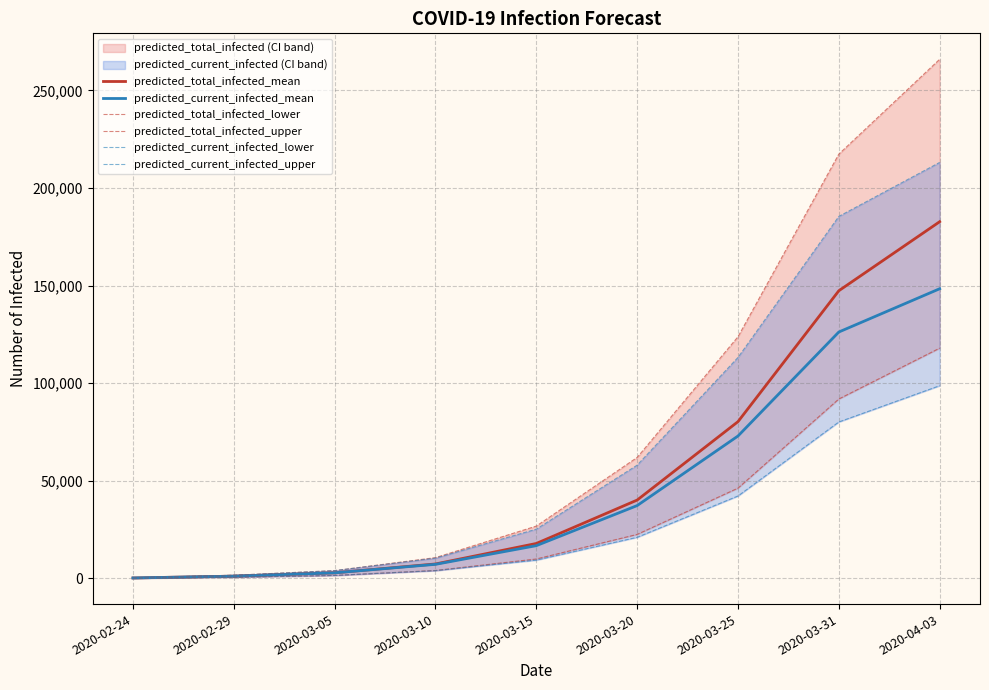

Rank the series by their maximum value, from lowest to highest.

predicted_current_infected_lower, predicted_total_infected_lower, predicted_current_infected_mean, predicted_total_infected_mean, predicted_current_infected_upper, predicted_total_infected_upper